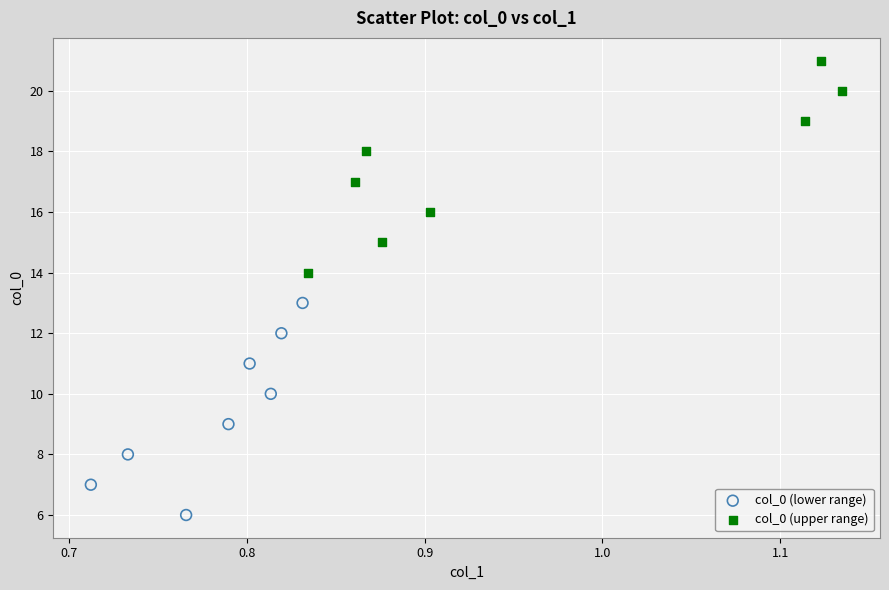

Which series reaches the maximum Y coordinate?

col_0 (upper range)